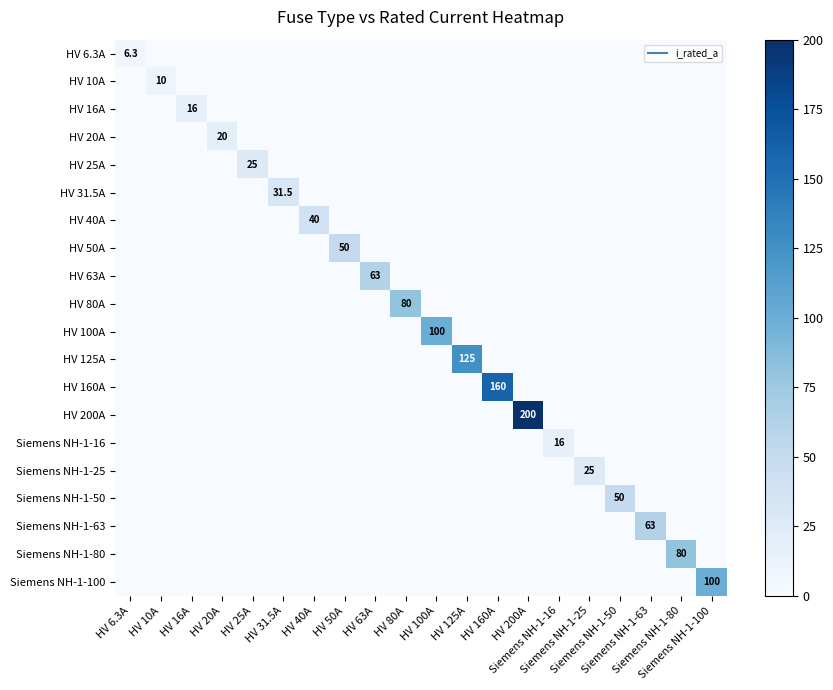

Rank the series at HV 160A from lowest to highest value.

HV 6.3A, HV 10A, HV 16A, HV 20A, HV 25A, HV 31.5A, HV 40A, HV 50A, HV 63A, HV 80A, HV 100A, HV 125A, HV 200A, Siemens NH-1-16, Siemens NH-1-25, Siemens NH-1-50, Siemens NH-1-63, Siemens NH-1-80, Siemens NH-1-100, HV 160A